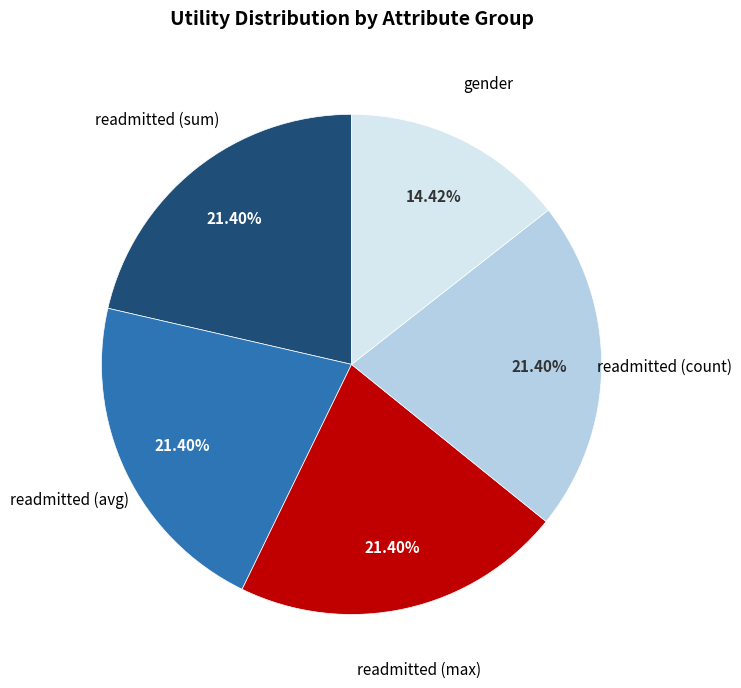

Does any single category account for the majority?

No